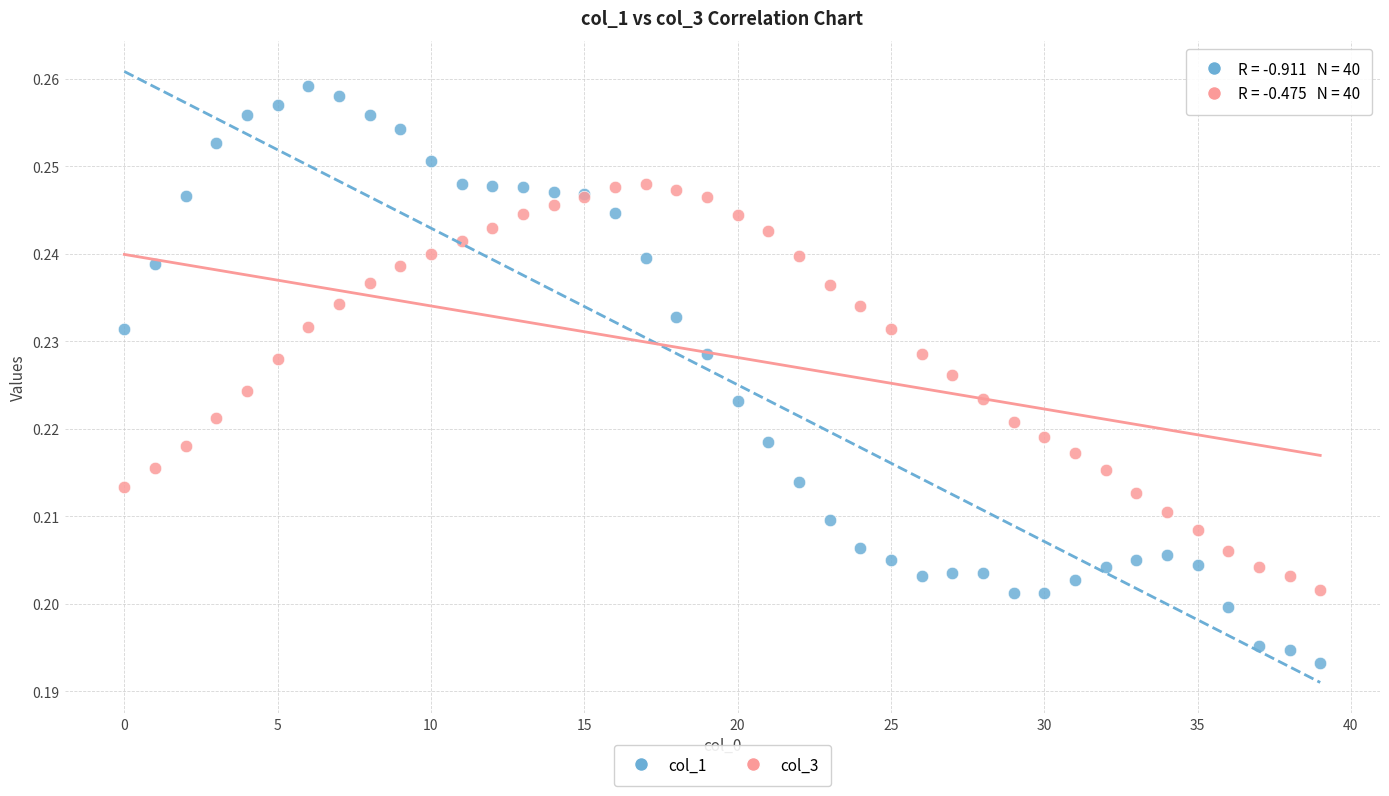

Which series reaches the maximum Y coordinate?

col_1